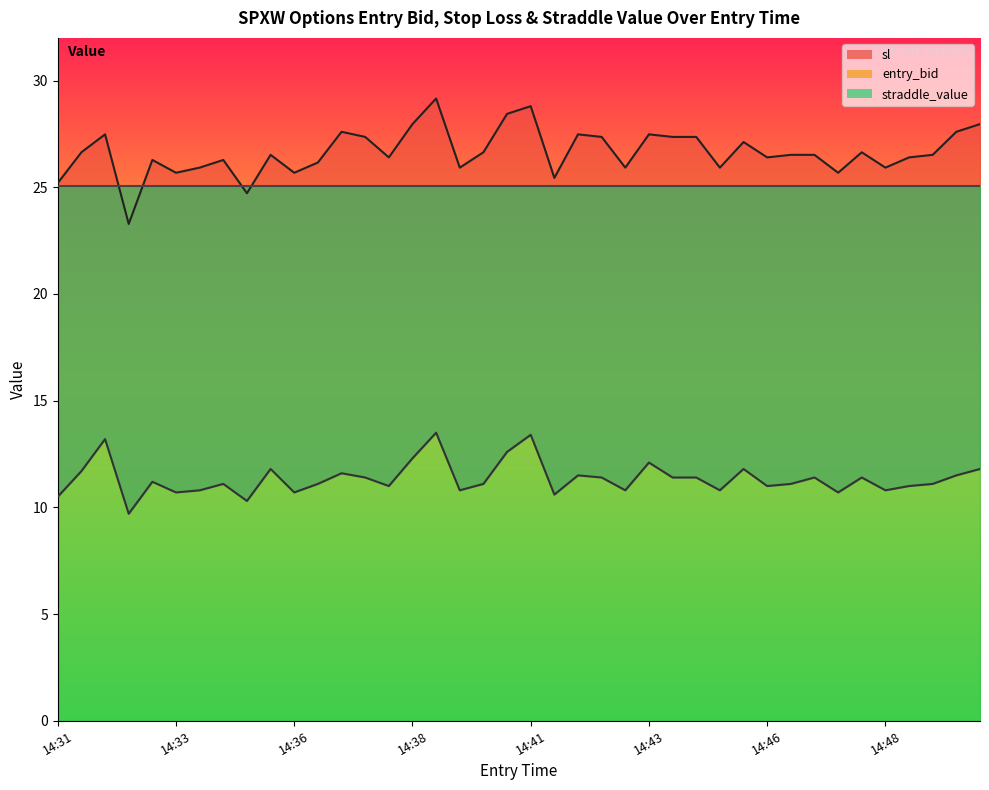

Read the sl_line value at 29.

27.1